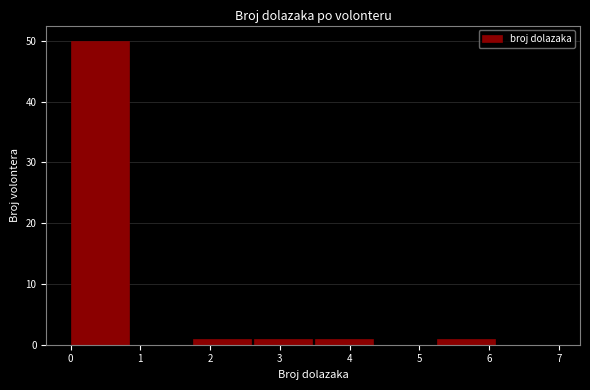

Reading left to right, list every bar in this chart as the range it spans on the x-axis followed by its height. Neither the bar edges nor the heights are printed on the chart, so give them approximately, as read against the axes.

0.0 to 0.9: 50
0.9 to 1.8: 0
1.8 to 2.6: 1
2.6 to 3.5: 1
3.5 to 4.4: 1
4.4 to 5.3: 0
5.3 to 6.1: 1
6.1 to 7.0: 0